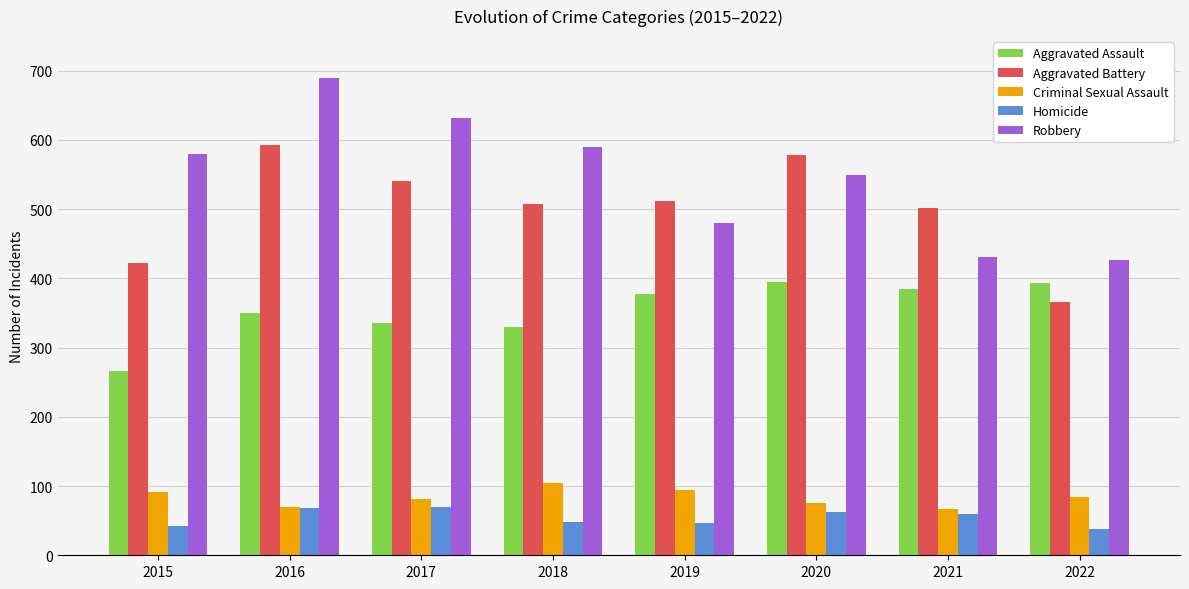

What value does the Robbery series have at 2021, to the nearest 10?

430